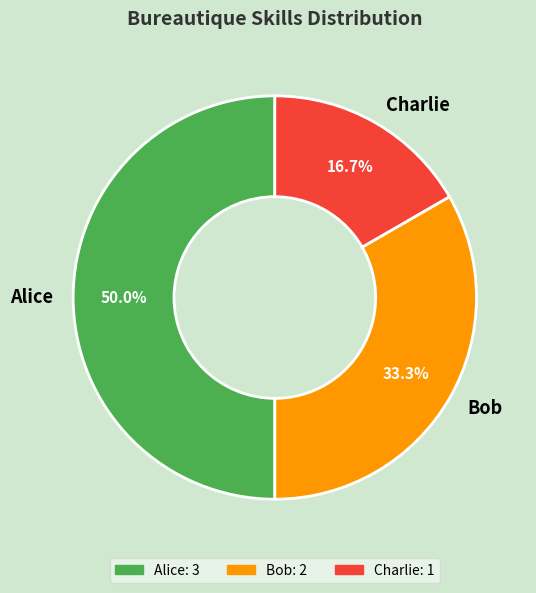

Which has a higher value, Charlie or Alice?

Alice